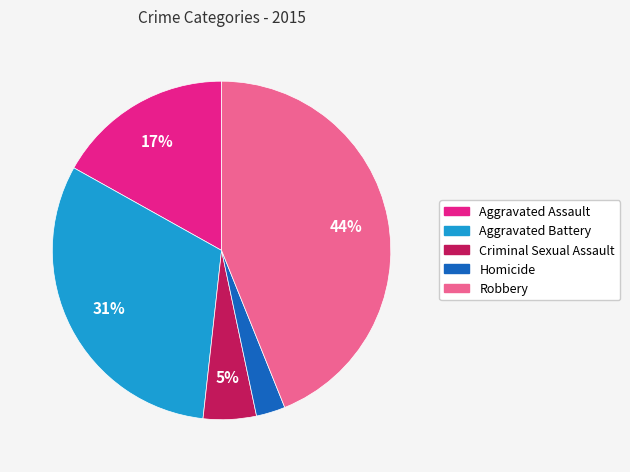

True or false: Robbery accounts for 44% of the total.

True